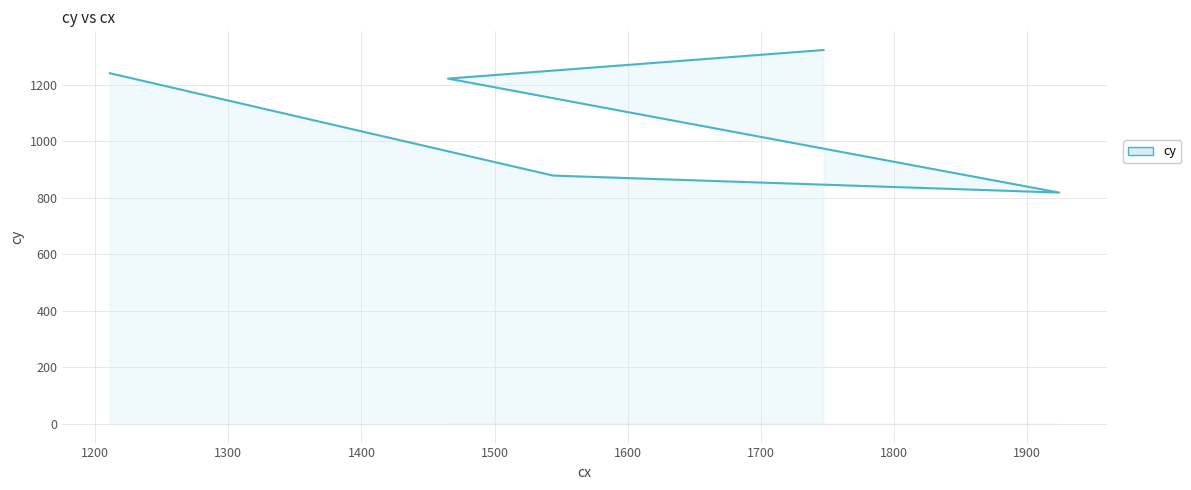

Approximately how many times larger is the value at 1400 compared to 1200?

0.7